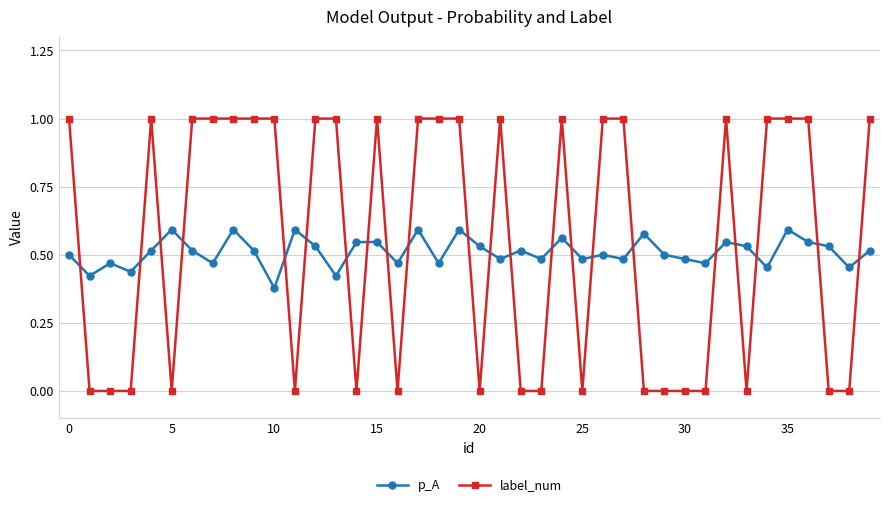

Rank the series by their maximum value, from highest to lowest.

label_num, p_A